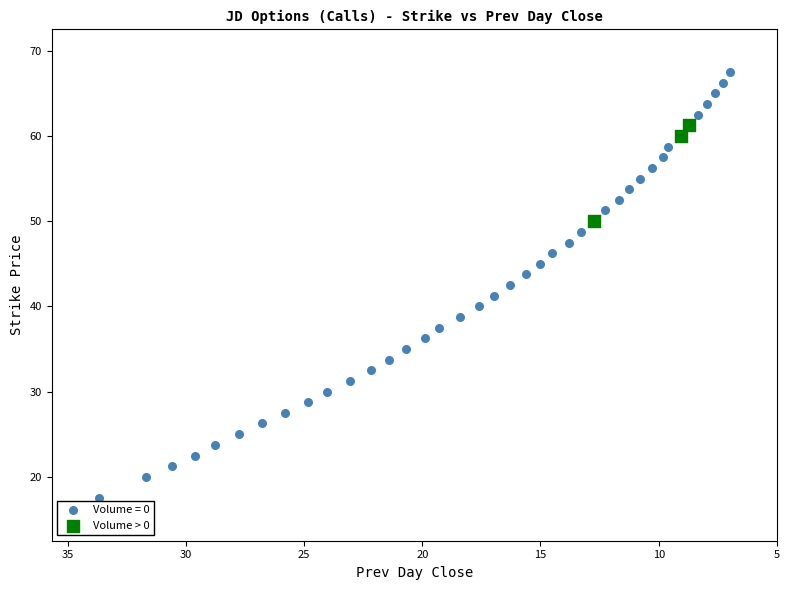

Which series contains the lowest Y value?

Volume = 0